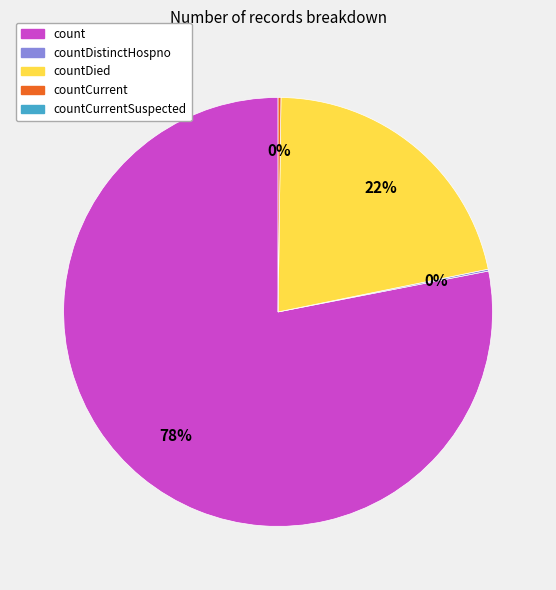

To the nearest percent, what is the difference between the largest and smallest slice percentages?

78%